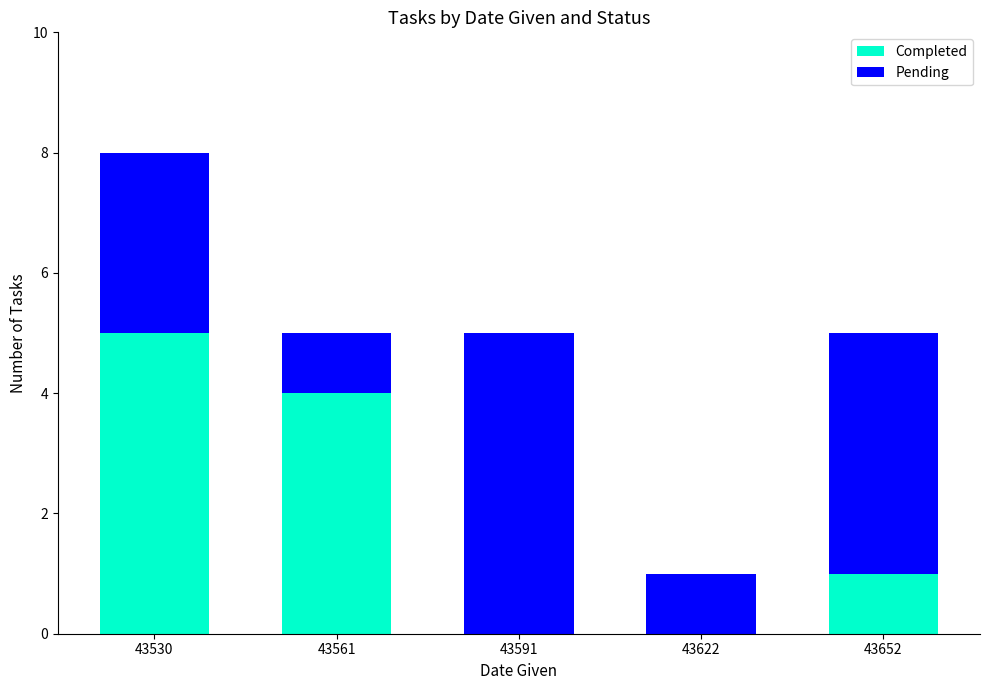

What is the sum of the Completed values at 43530 and 43622?

5